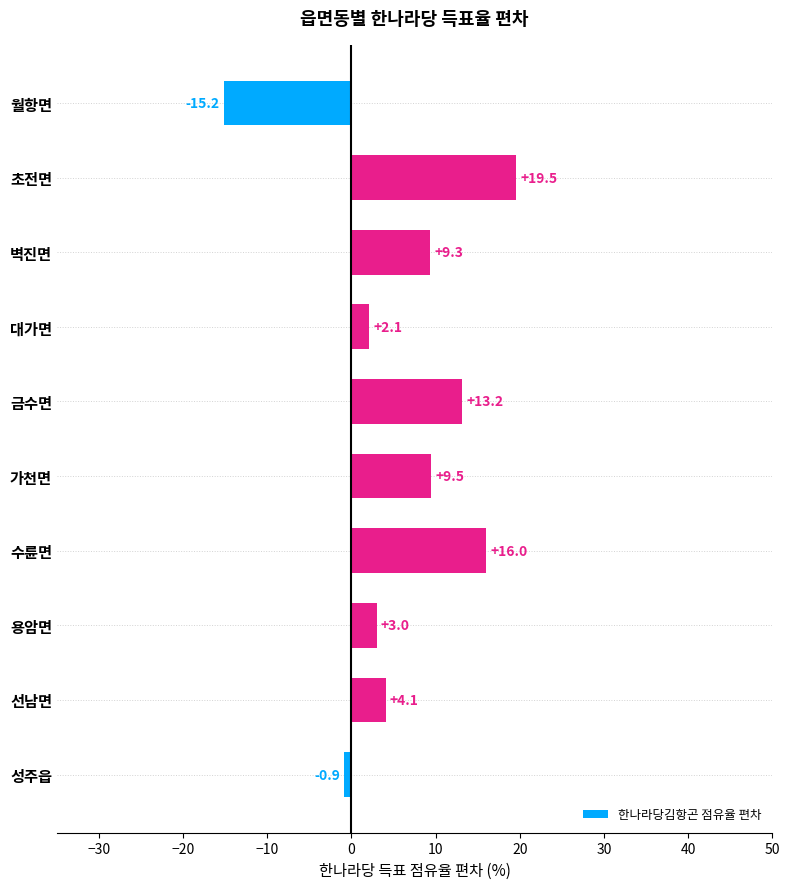

What is the greatest value displayed?

19.5